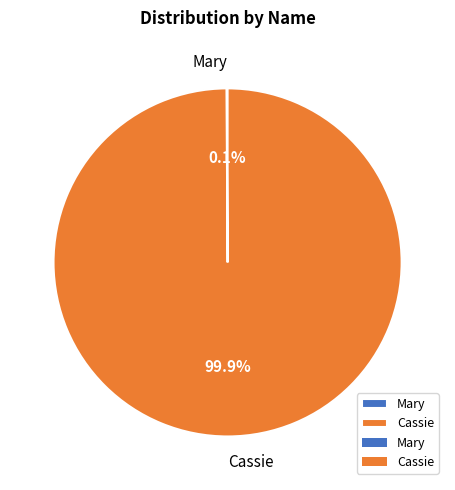

Does any single category account for the majority?

Yes